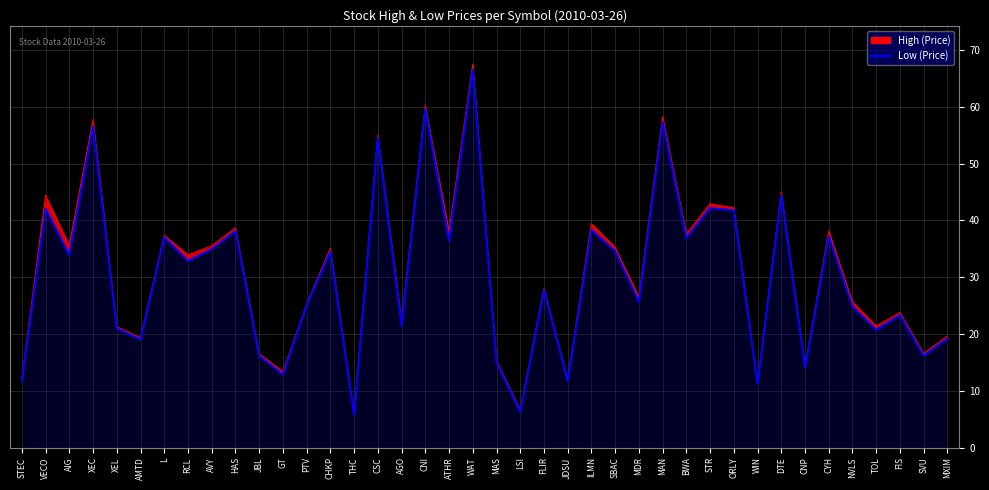

Where does the data first go above 32?

VECO